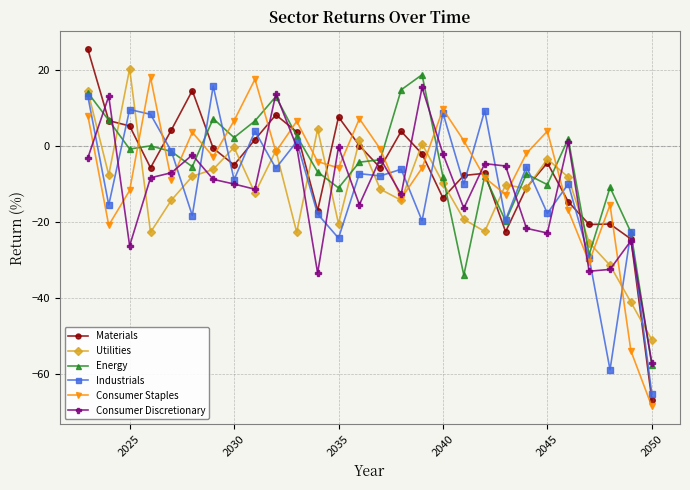

In Consumer Staples, how many points are lower than both neighbors (excluding endpoints)?

8